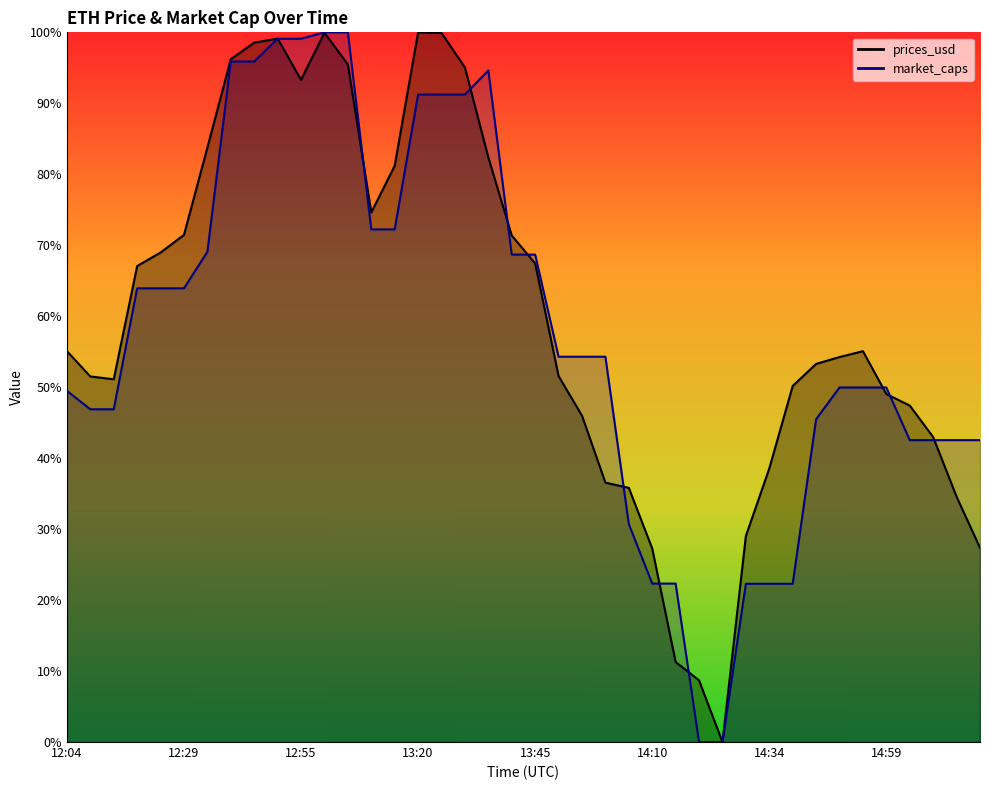

Reading left to right, transcribe all the data shown in this chart.

prices_usd: 0.6	0.5	0.5	0.7	0.7	0.7	0.8	1.0	1.0	1.0	0.9	1.0	1.0	0.7	0.8	1.0	1.0	1.0	0.8	0.7	0.7	0.5	0.5	0.4	0.4	0.3	0.1	0.1	0.0	0.3	0.4	0.5	0.5	0.5	0.6	0.5	0.5	0.4	0.3	0.3
market_caps: 0.5	0.5	0.5	0.6	0.6	0.6	0.7	1.0	1.0	1.0	1.0	1.0	1.0	0.7	0.7	0.9	0.9	0.9	0.9	0.7	0.7	0.5	0.5	0.5	0.3	0.2	0.2	0.0	0.0	0.2	0.2	0.2	0.5	0.5	0.5	0.5	0.4	0.4	0.4	0.4